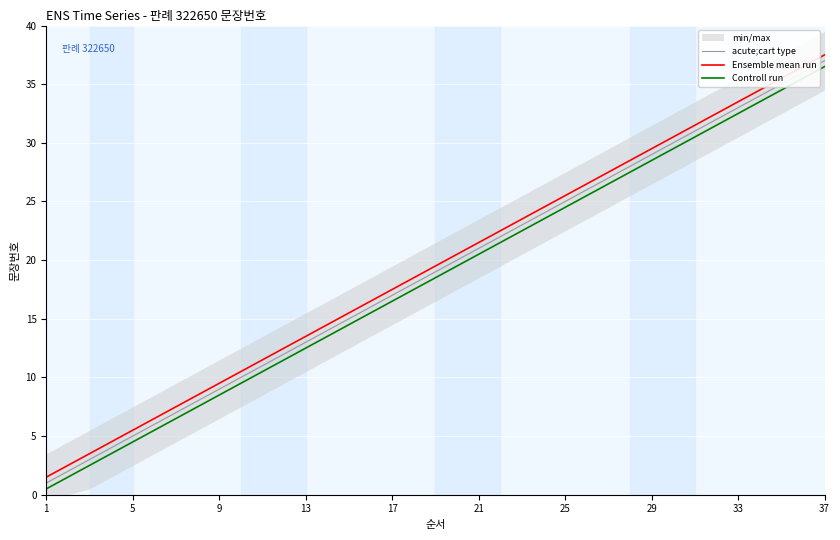

How many data points does each series have?

37